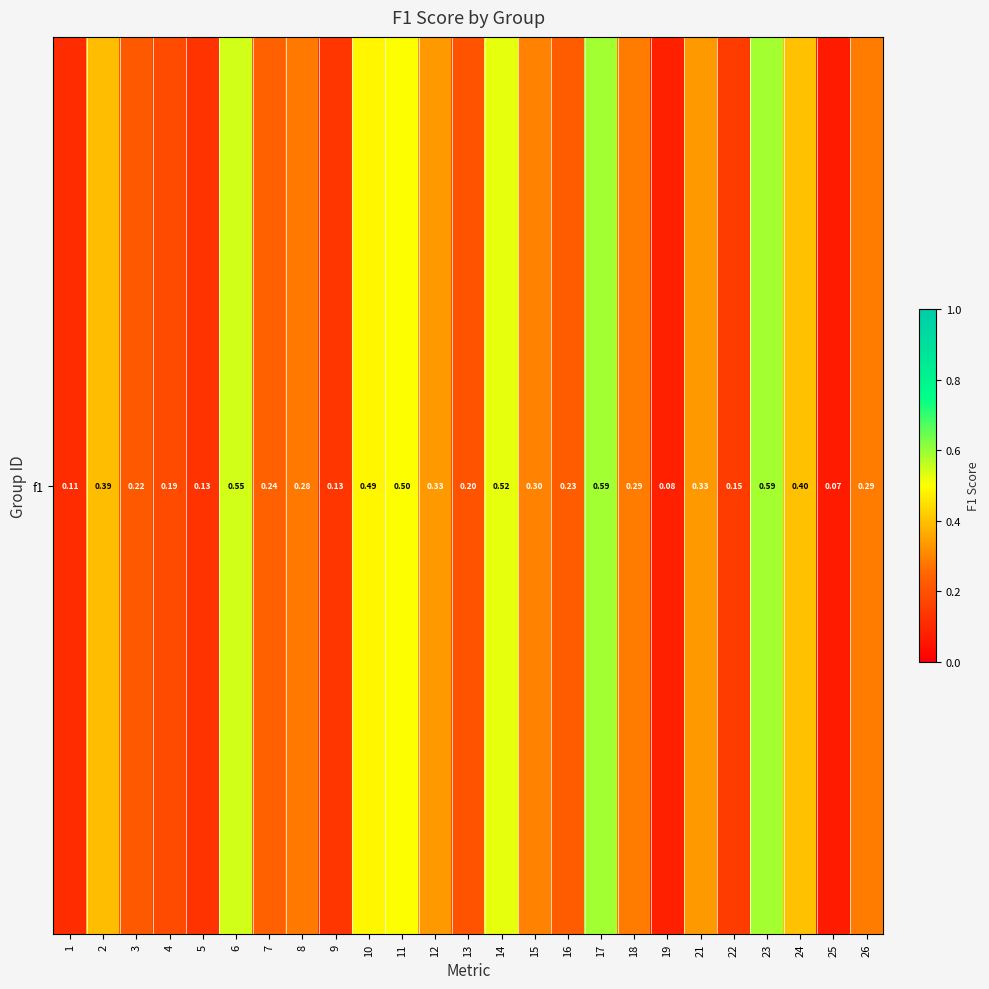

Reading left to right, list all the values displayed in this chart.

0.1	0.4	0.2	0.2	0.1	0.5	0.2	0.3	0.1	0.5	0.5	0.3	0.2	0.5	0.3	0.2	0.6	0.3	0.1	0.3	0.1	0.6	0.4	0.1	0.3